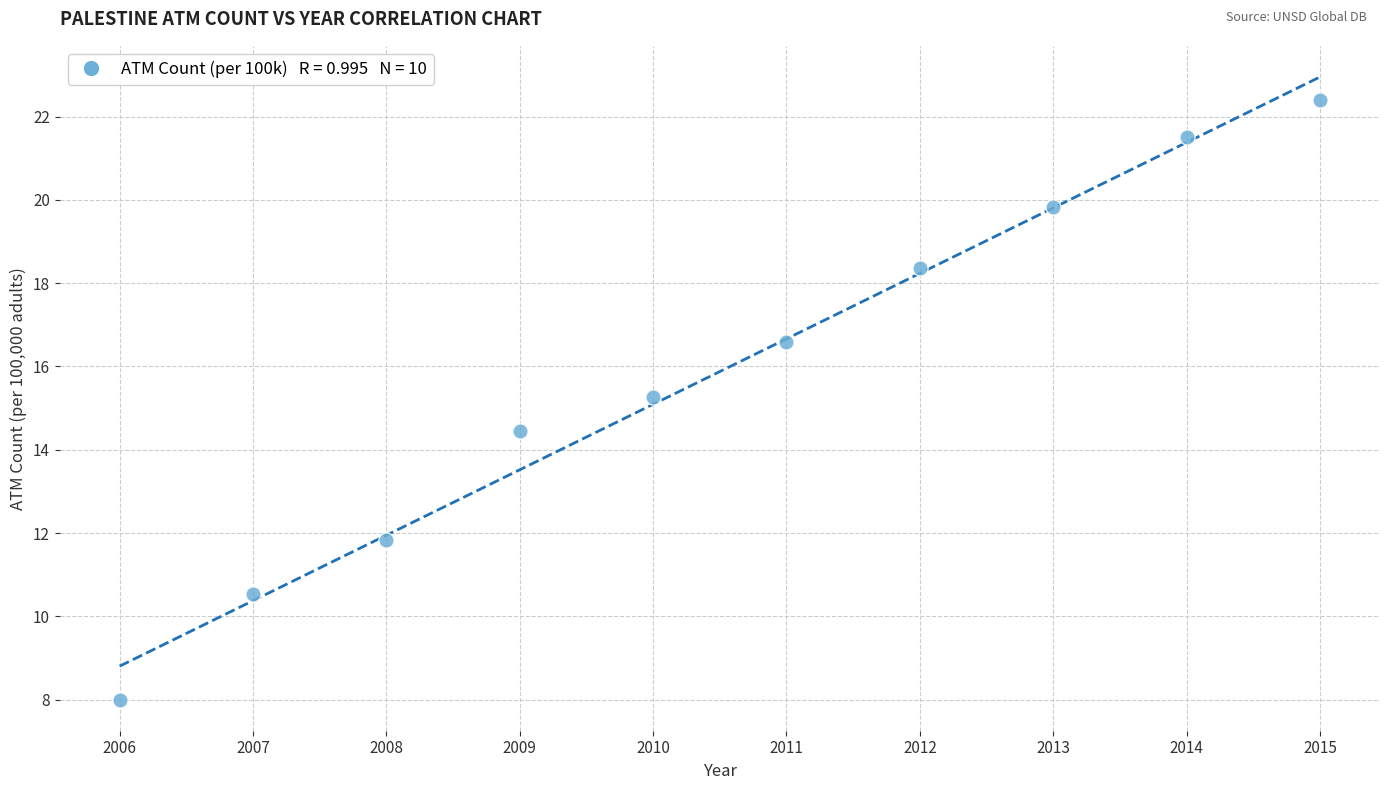

What is the average Y value?

15.9